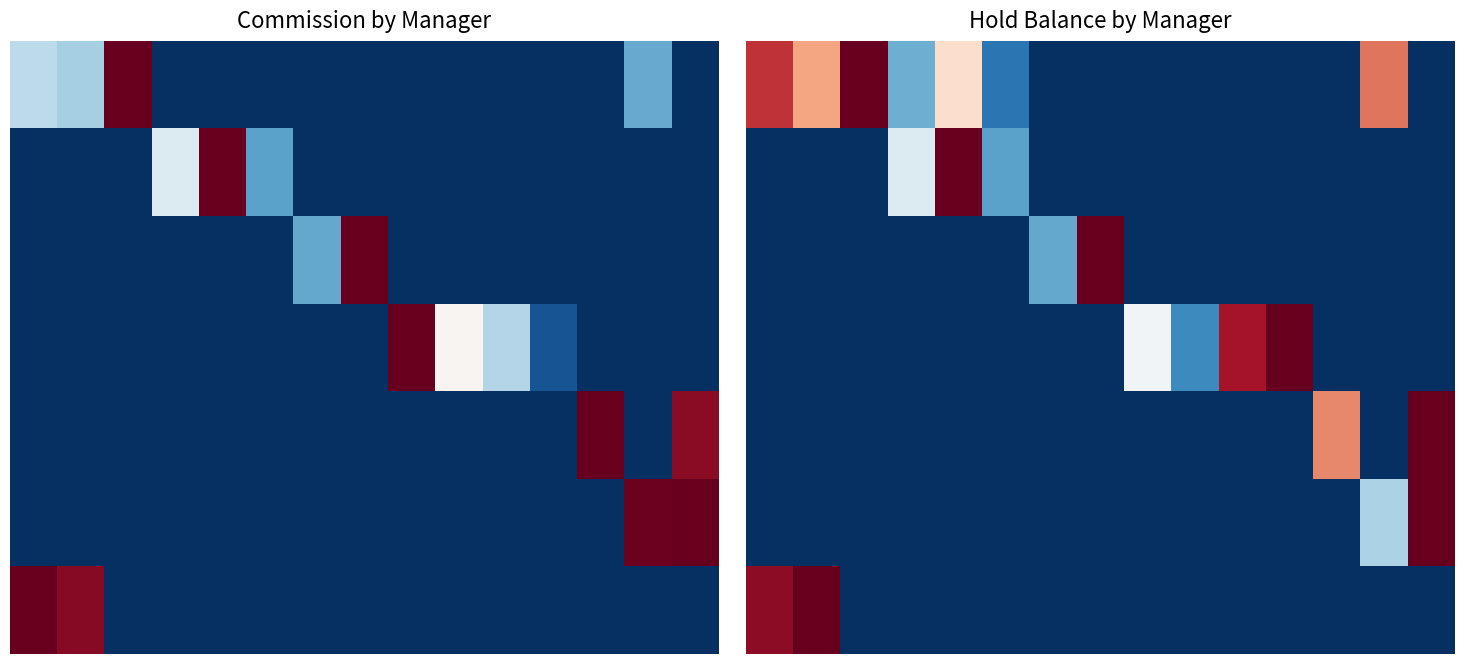

Which has a higher value, 13 or 2?

2